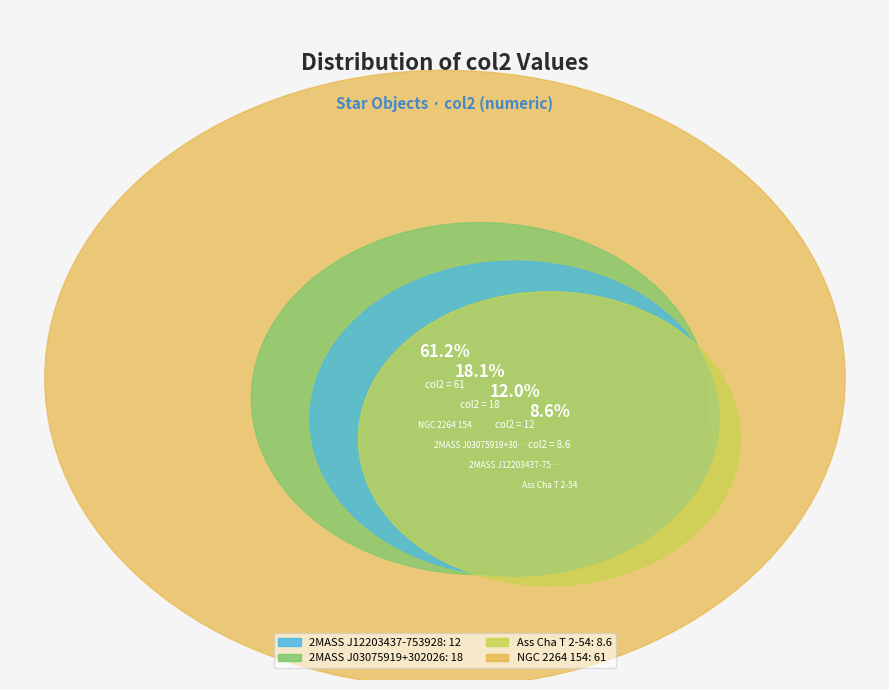

To the nearest percent, what is the difference between the largest and smallest slice percentages?

53%